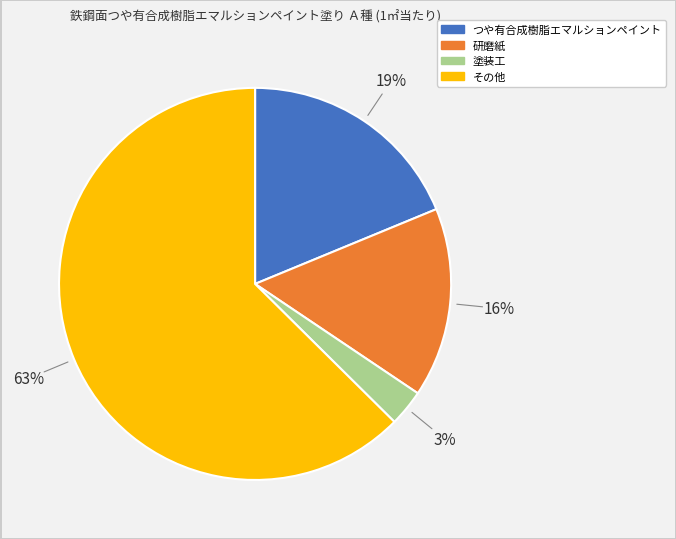

The 塗装工 slice represents 13% of the pie. True or false?

False